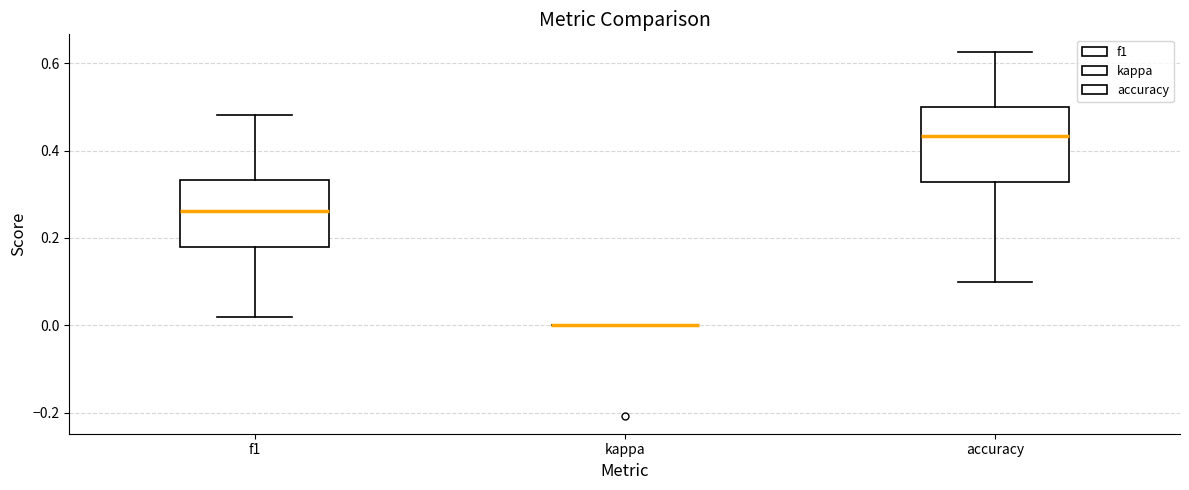

Reading left to right, read every box against the y-axis: the position of its median line, the range the box covers, and the ends of its whiskers. The values are not printed on the chart, so give them approximately, as read against the axis.

f1: median 0.26, box 0.18 to 0.34, whiskers 0.02 to 0.48
kappa: box collapsed to a line at 0.00, whiskers 0.00 to 0.00
accuracy: median 0.44, box 0.32 to 0.50, whiskers 0.10 to 0.62